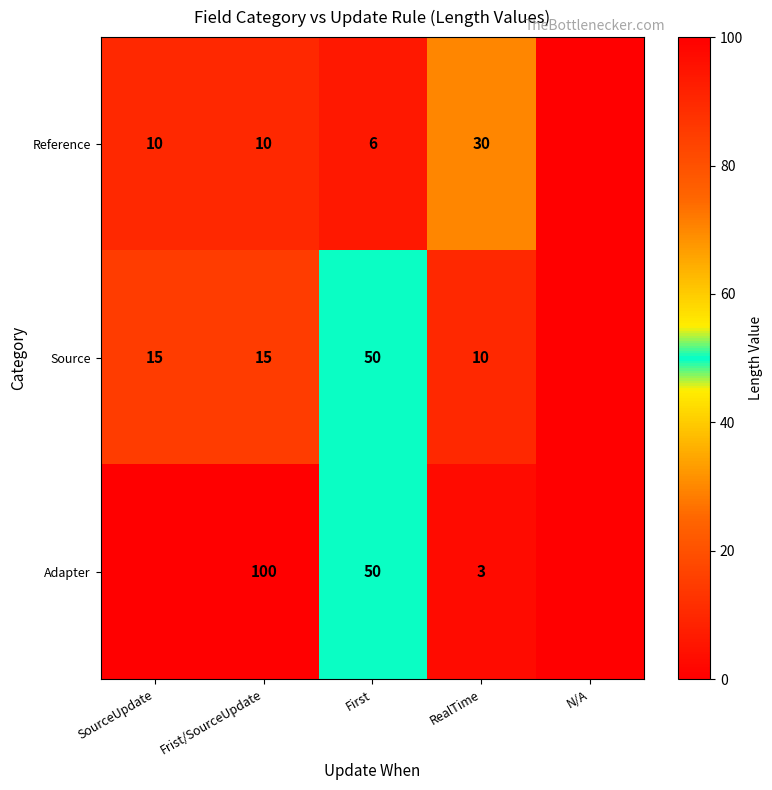

Is the value of Adapter at First greater than the value of Reference at First?

Yes